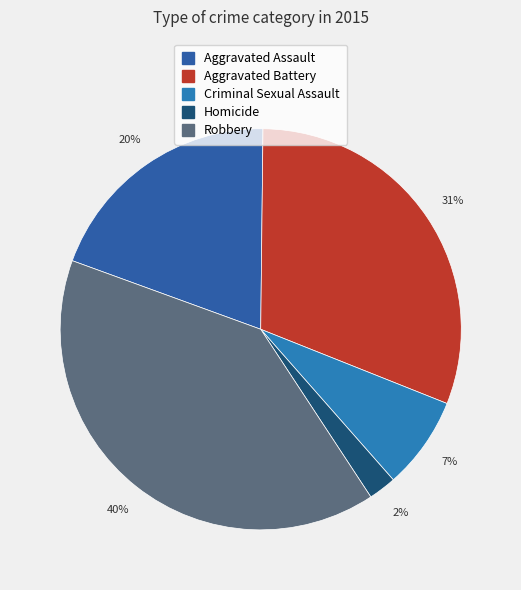

How many segments does this pie chart have?

5